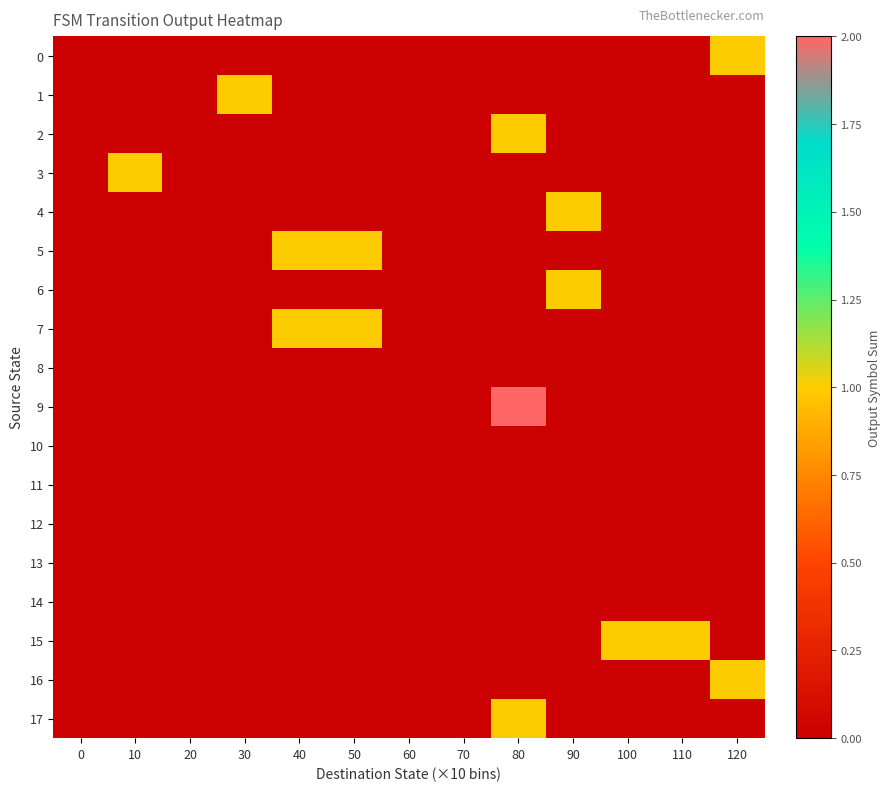

Which series has the largest range (max minus min)?

9